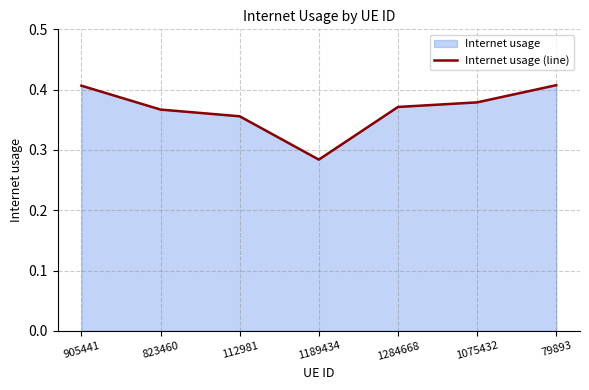

What is the average value?

0.4